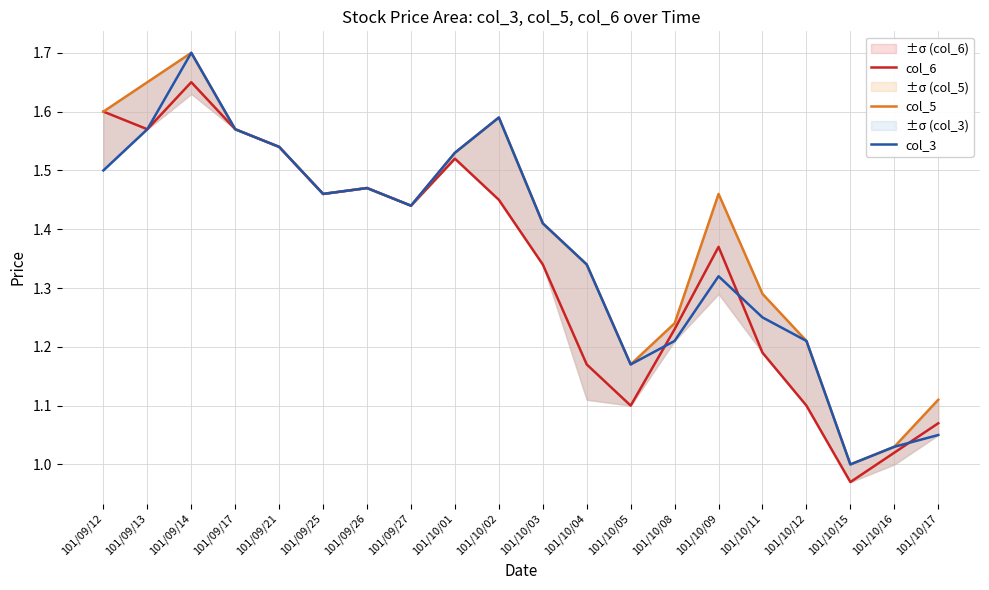

Reading left to right, extract all data points from this chart.

col_6: 101/09/12=1.6	101/09/13=1.6	101/09/14=1.6	101/09/17=1.6	101/09/21=1.5	101/09/25=1.5	101/09/26=1.5	101/09/27=1.4	101/10/01=1.5	101/10/02=1.4	101/10/03=1.3	101/10/04=1.2	101/10/05=1.1	101/10/08=1.2	101/10/09=1.4	101/10/11=1.2	101/10/12=1.1	101/10/15=1.0	101/10/16=1.0	101/10/17=1.1
col_5: 101/09/12=1.6	101/09/13=1.6	101/09/14=1.7	101/09/17=1.6	101/09/21=1.5	101/09/25=1.5	101/09/26=1.5	101/09/27=1.4	101/10/01=1.5	101/10/02=1.6	101/10/03=1.4	101/10/04=1.3	101/10/05=1.2	101/10/08=1.2	101/10/09=1.5	101/10/11=1.3	101/10/12=1.2	101/10/15=1.0	101/10/16=1.0	101/10/17=1.1
col_3: 101/09/12=1.5	101/09/13=1.6	101/09/14=1.7	101/09/17=1.6	101/09/21=1.5	101/09/25=1.5	101/09/26=1.5	101/09/27=1.4	101/10/01=1.5	101/10/02=1.6	101/10/03=1.4	101/10/04=1.3	101/10/05=1.2	101/10/08=1.2	101/10/09=1.3	101/10/11=1.2	101/10/12=1.2	101/10/15=1.0	101/10/16=1.0	101/10/17=1.1